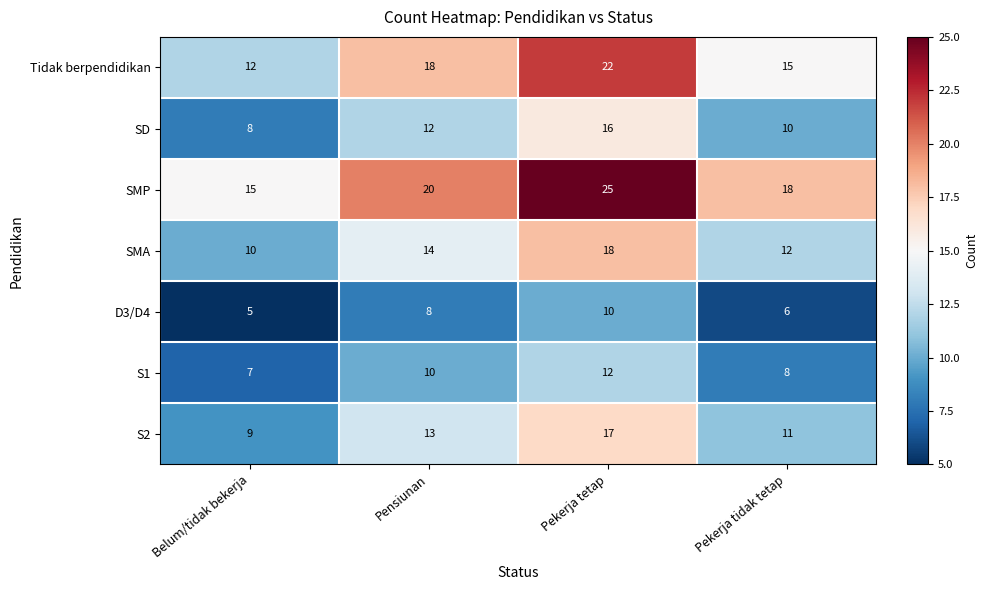

At which category is the sum across all series the highest?

Pekerja tetap